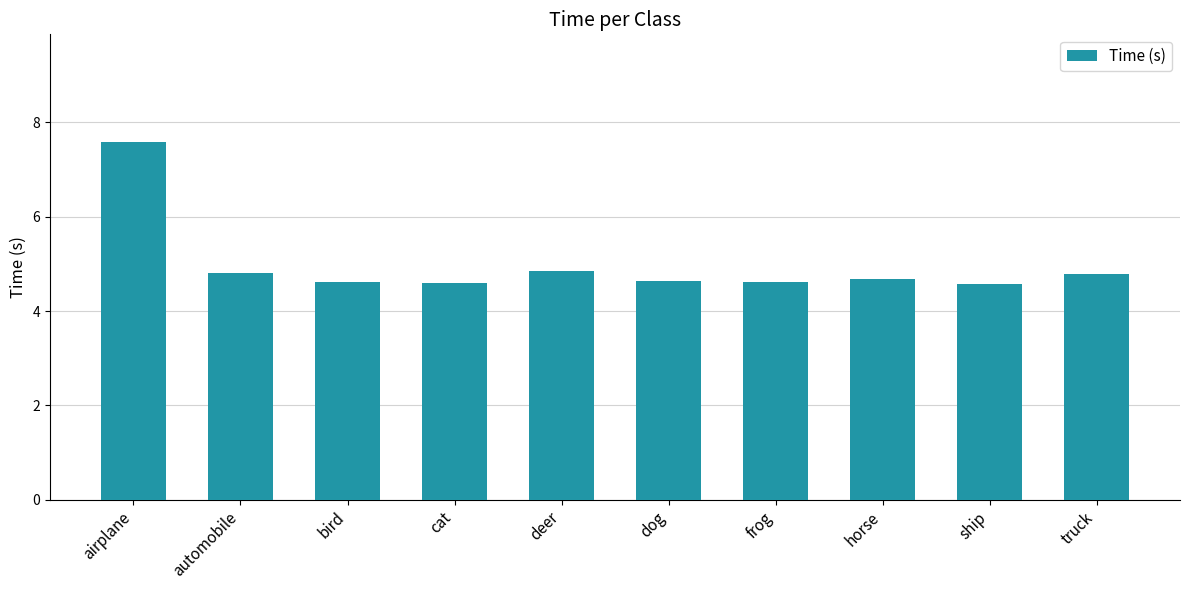

Reading left to right, what are all the values shown in this chart?

7.6	4.8	4.6	4.6	4.9	4.6	4.6	4.7	4.6	4.8